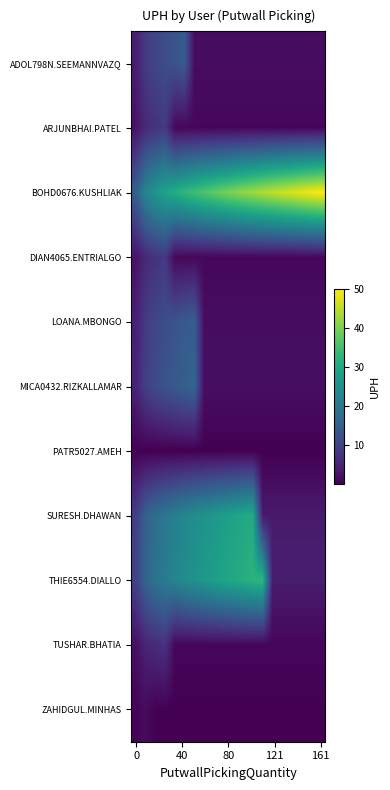

List the series in order of their peak value, highest first.

BOHD0676.KUSHLIAK, THIE6554.DIALLO, SURESH.DHAWAN, MICA0432.RIZKALLAMAR, LOANA.MBONGO, ADOL798N.SEEMANNVAZQ, ARJUNBHAI.PATEL, DIAN4065.ENTRIALGO, TUSHAR.BHATIA, ZAHIDGUL.MINHAS, PATR5027.AMEH